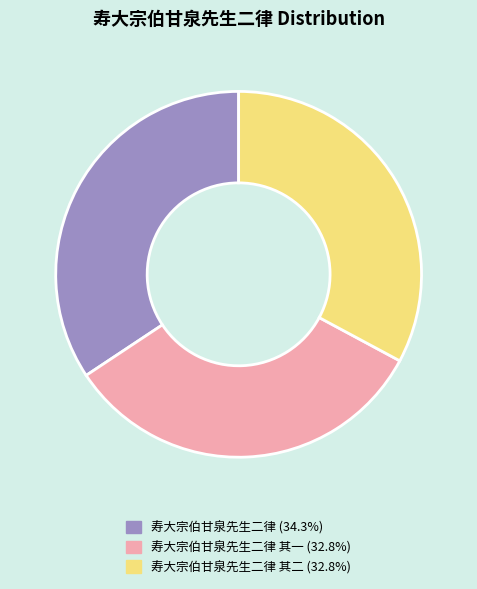

Is there any slice that represents more than half of the pie?

No